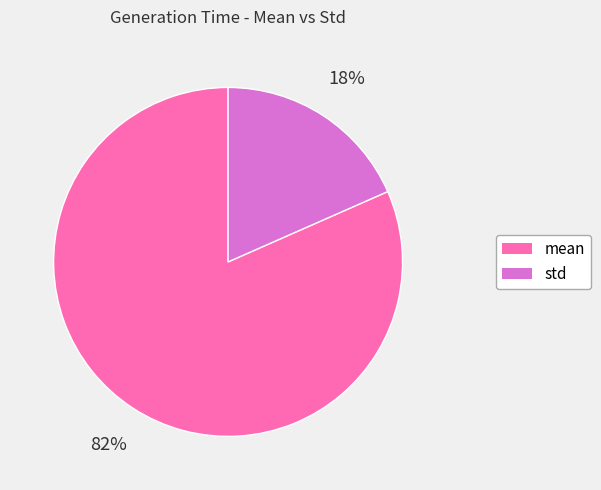

Which has a higher value, std or mean?

mean